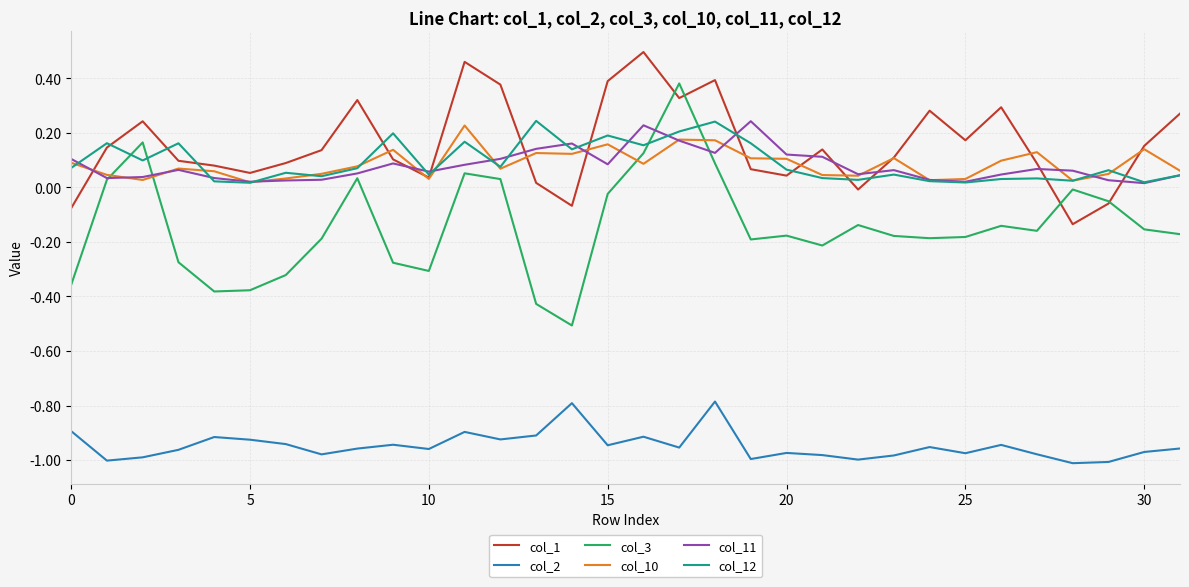

Which series has the widest spread of values?

col_3